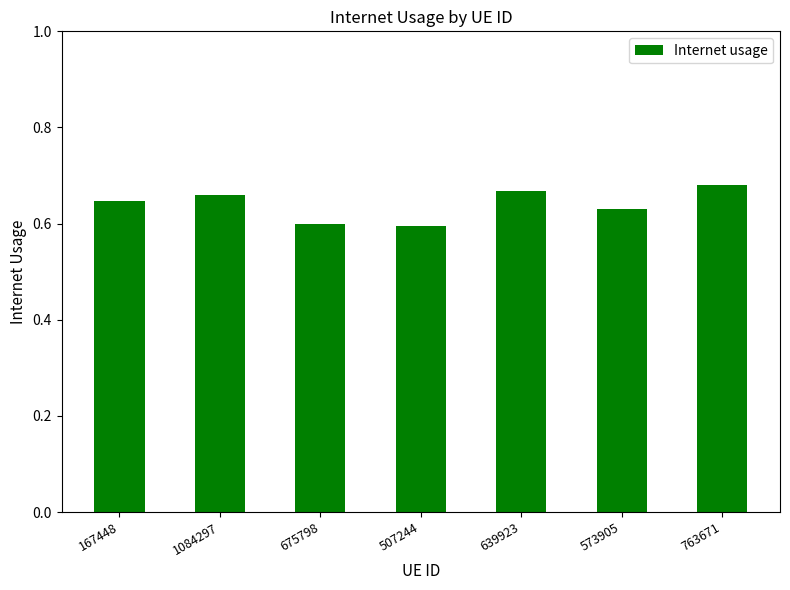

What is the sum of the values at 1084297 and 639923?

1.3